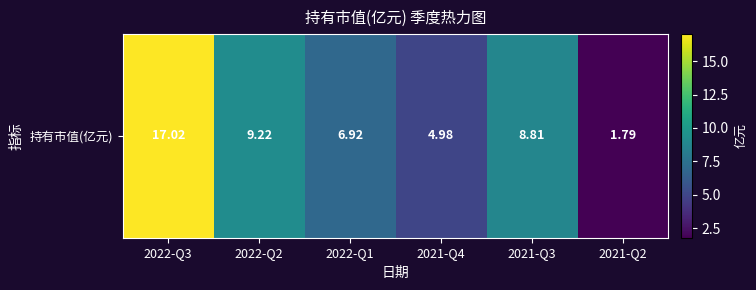

Reading left to right, transcribe all the data shown in this chart.

17.0	9.2	6.9	5.0	8.8	1.8